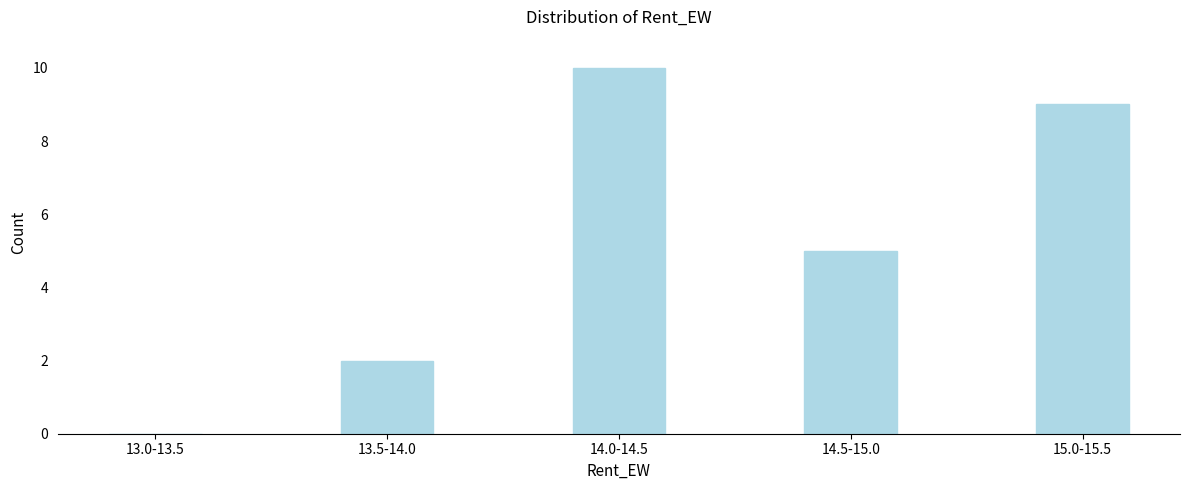

Reading left to right, list all the values displayed in this chart.

13.0-13.5=0	13.5-14.0=2	14.0-14.5=10	14.5-15.0=5	15.0-15.5=9